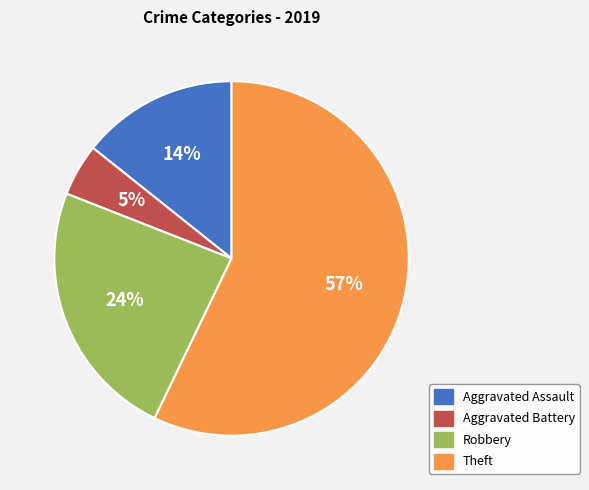

True or false: Theft accounts for 57% of the total.

True